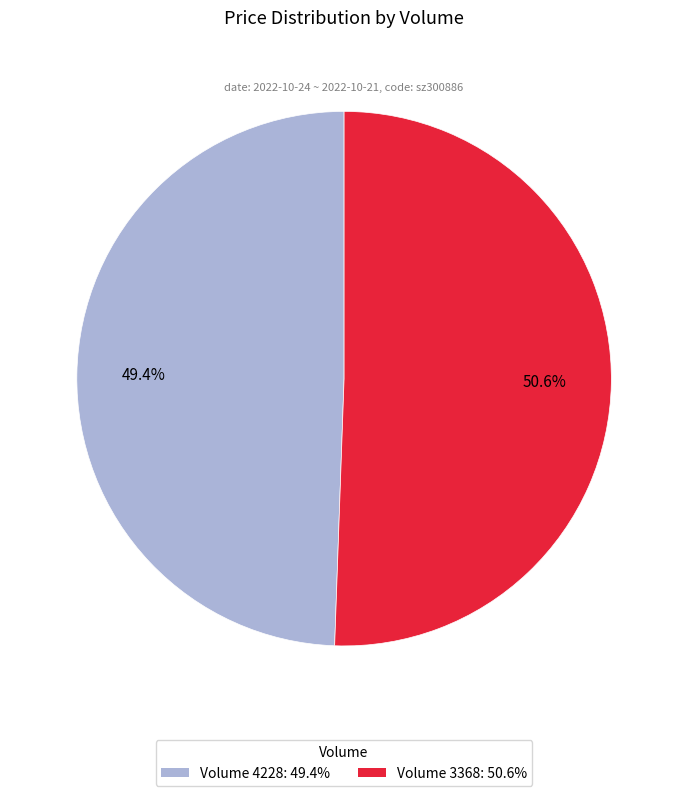

Does any single category account for the majority?

Yes